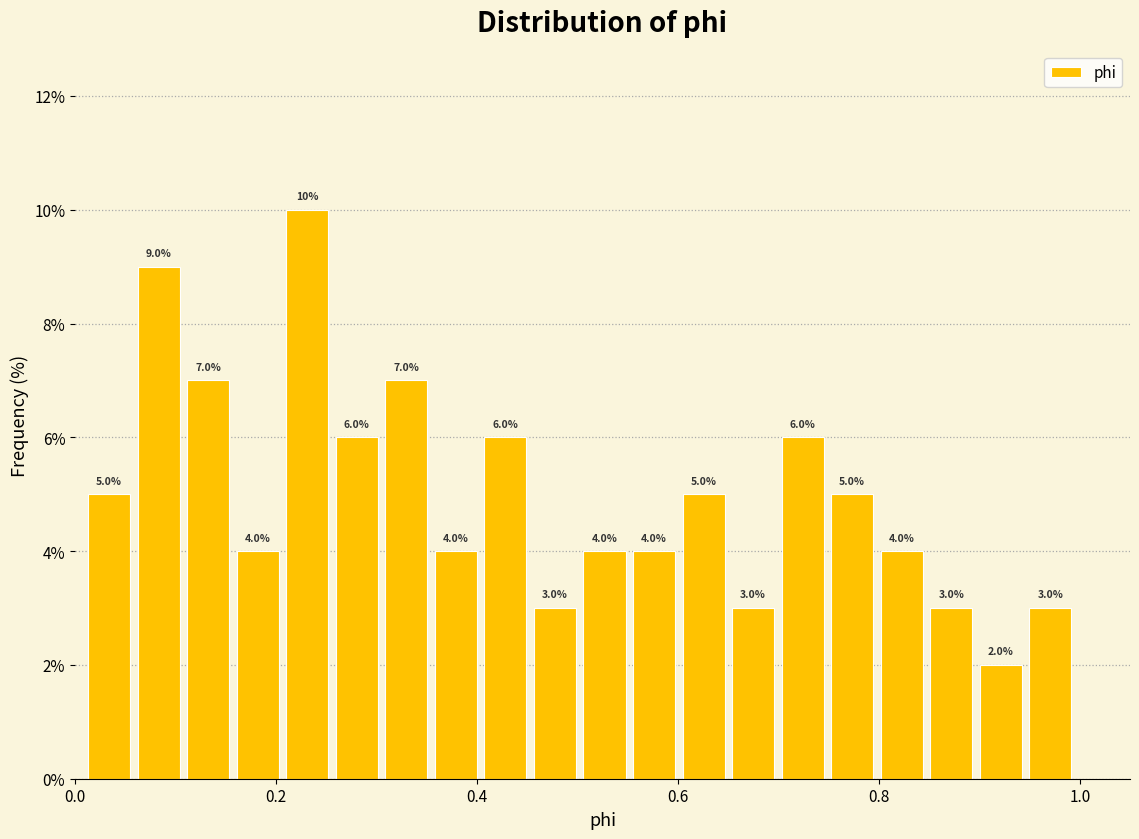

Around what value on the x-axis is the tallest bar? Give the approximate position of its centre, as read against the axis.

0.24